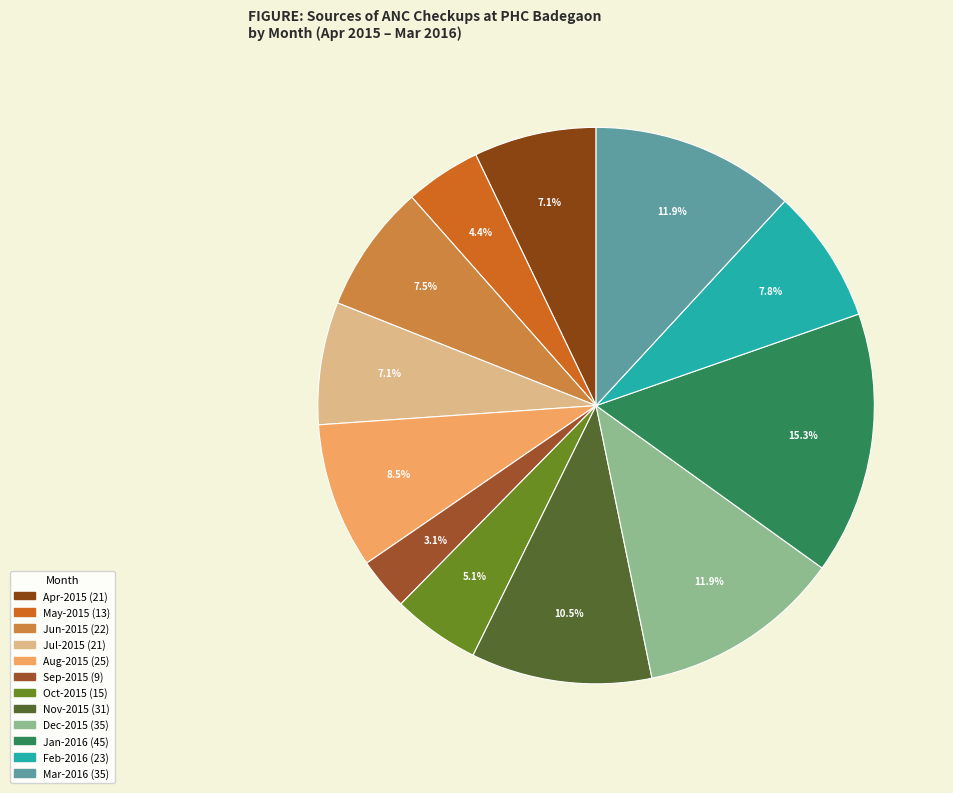

Which slice is the smallest?

Sep-2015